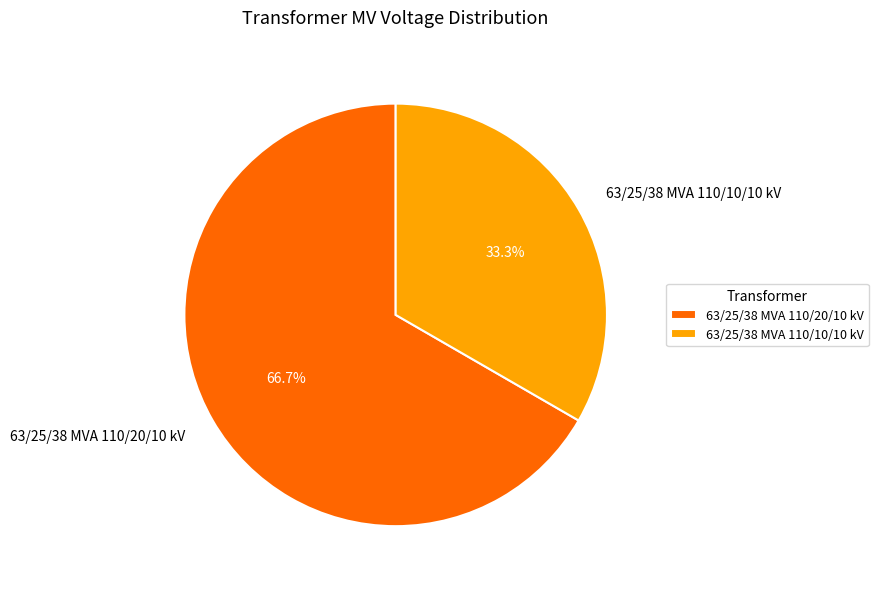

To the nearest percent, what percentage of the pie is 63/25/38 MVA 110/10/10 kV?

33%